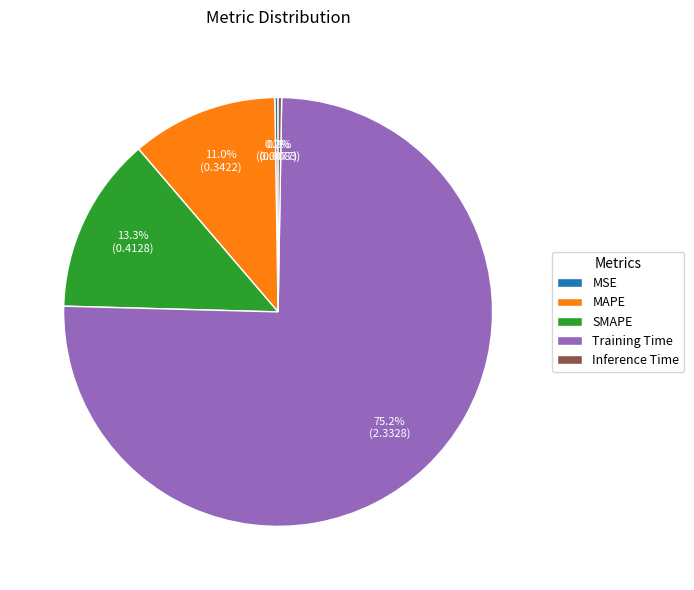

How much of the chart is everything except SMAPE?

86.7%